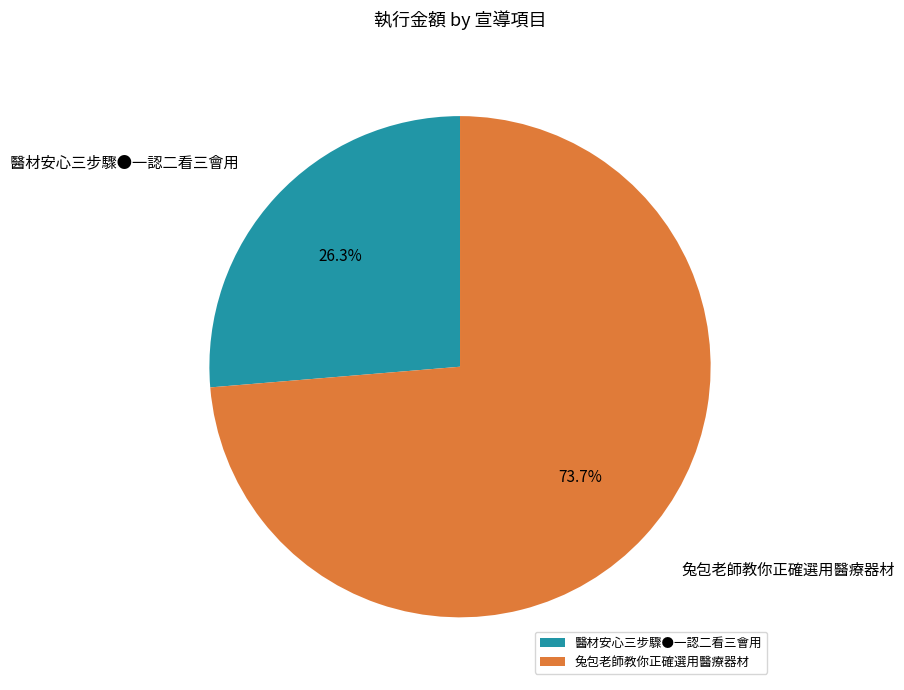

What is the smallest slice in the pie chart?

醫材安心三步驟●一認二看三會用